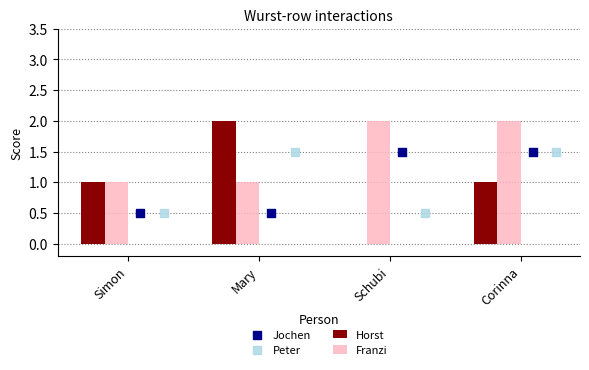

At how many categories does at least one series exceed 0?

4